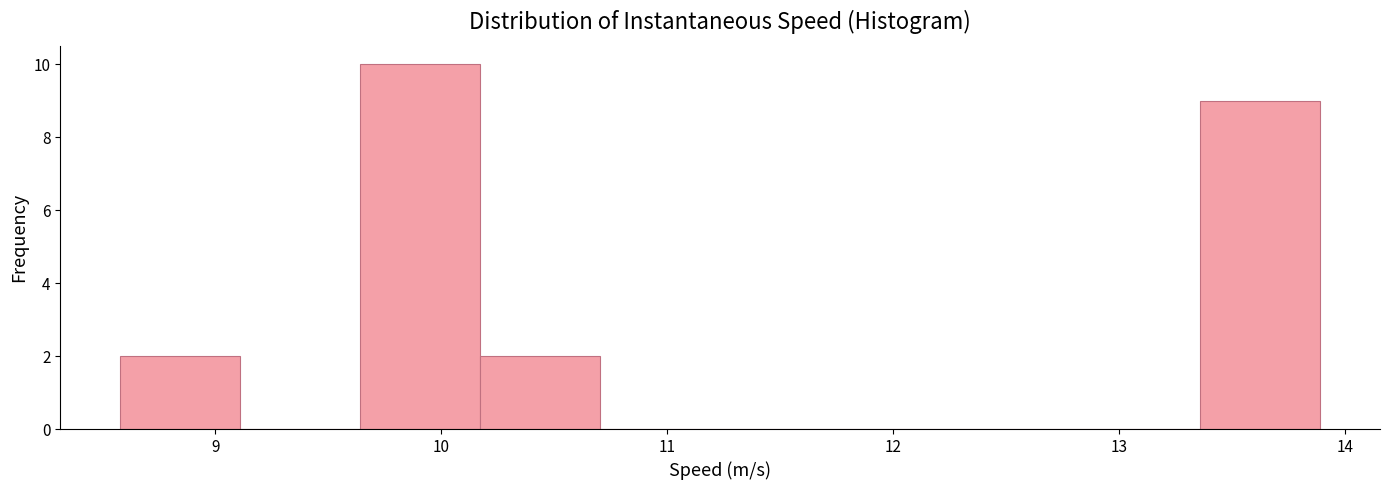

Reading left to right, list every bar in this chart as the range it spans on the x-axis followed by its height. Neither the bar edges nor the heights are printed on the chart, so give them approximately, as read against the axes.

8.6 to 9.1: 2
9.1 to 9.6: 0
9.6 to 10.2: 10
10.2 to 10.7: 2
10.7 to 11.2: 0
11.2 to 11.8: 0
11.8 to 12.3: 0
12.3 to 12.8: 0
12.8 to 13.4: 0
13.4 to 13.9: 9